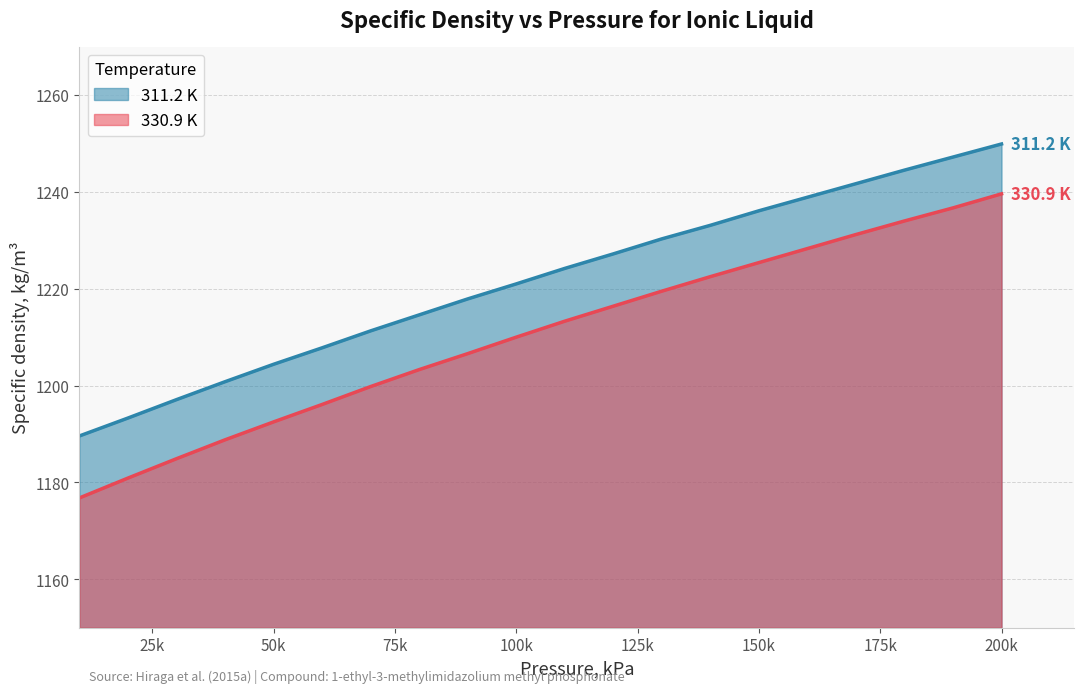

True or false: 311.2 K has a value of 577.3 at 100000.

False